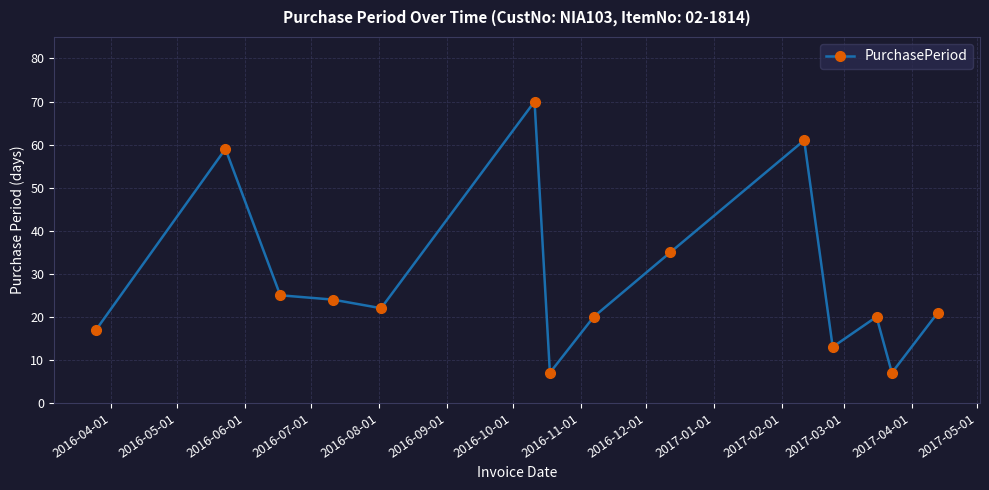

What is the average value?

29